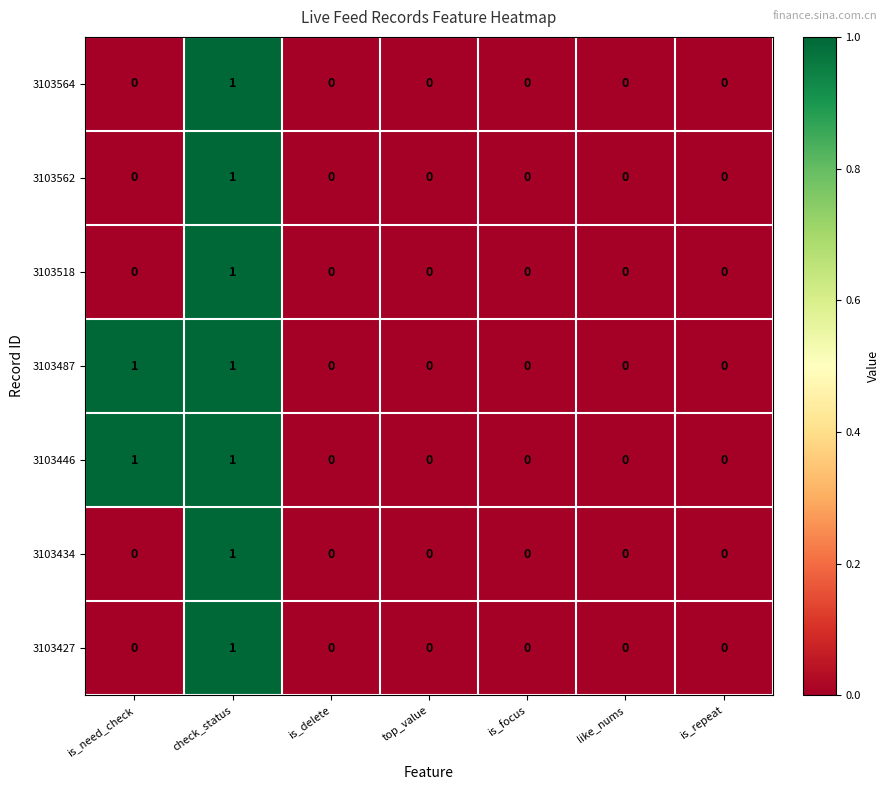

How many data points in 3103487 are above 0?

2